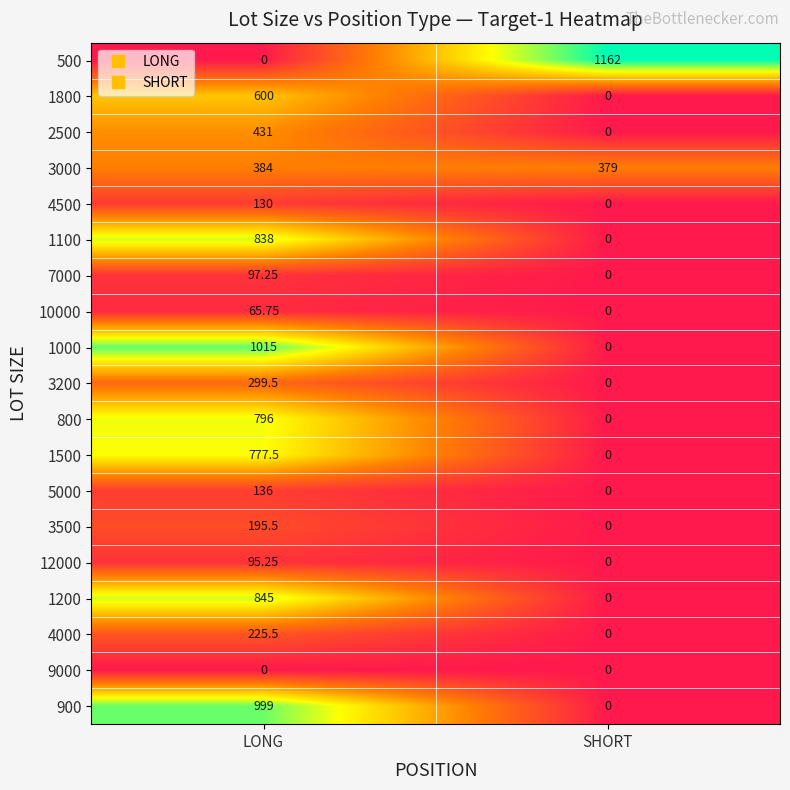

Which series has the largest total across all categories?

500